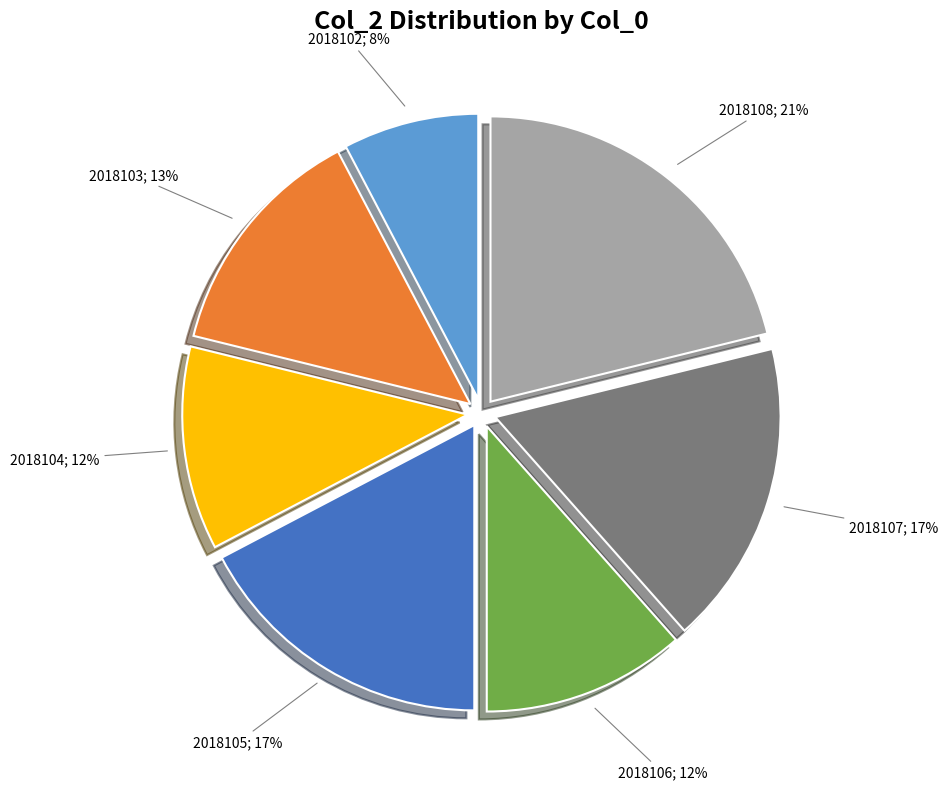

Is there any slice that represents more than half of the pie?

No